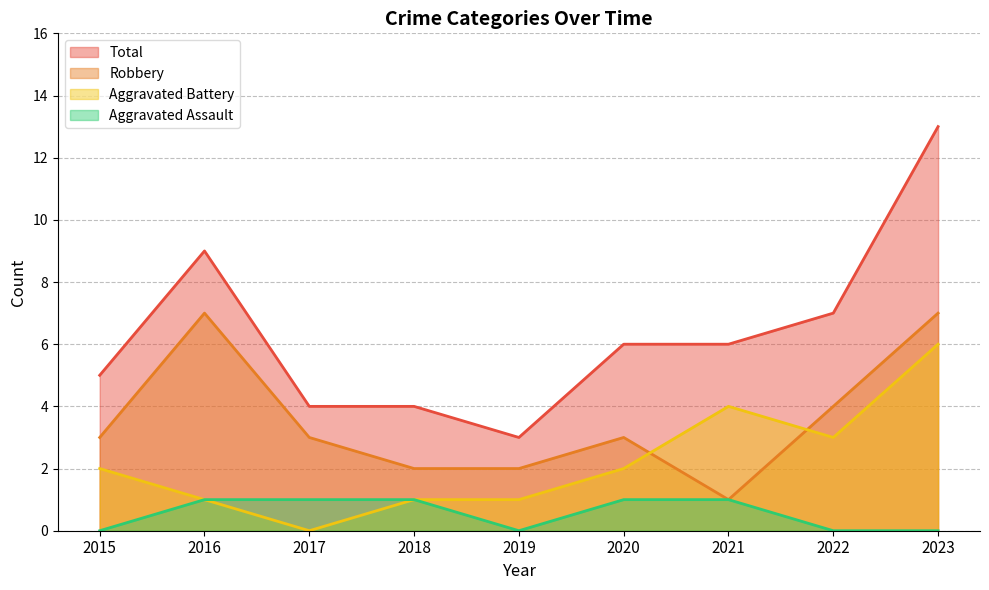

Does the chart display data point markers on the line(s)?

No